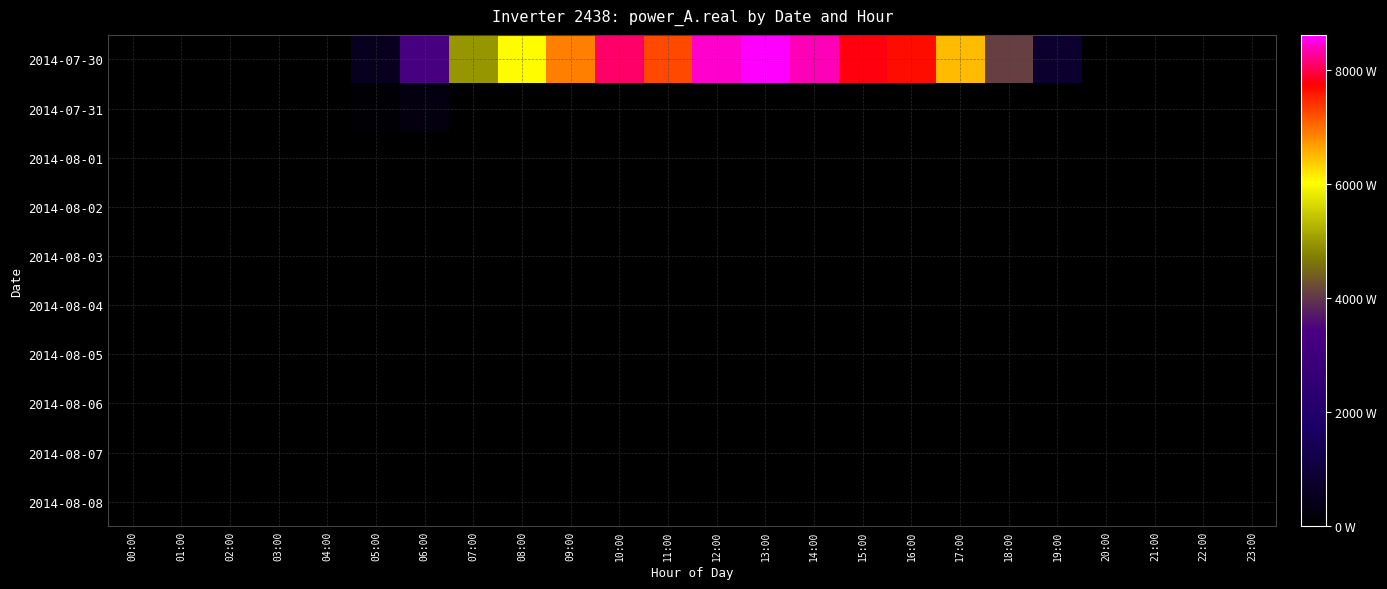

What is the spread (max minus min) of values at 09:00?

6876.9